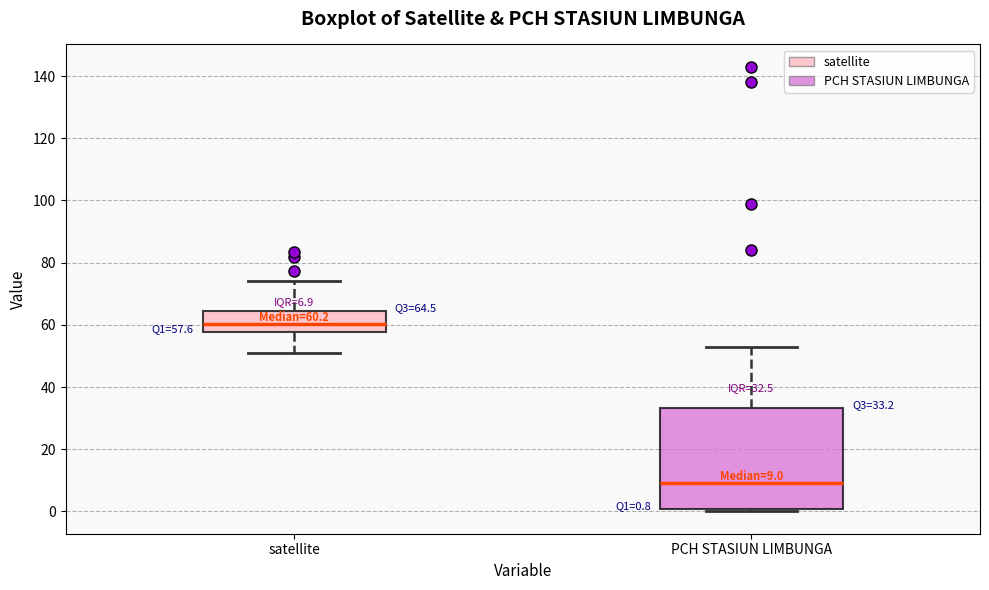

Comparing the boxes themselves (not the whiskers), which one is the tallest?

PCH STASIUN LIMBUNGA